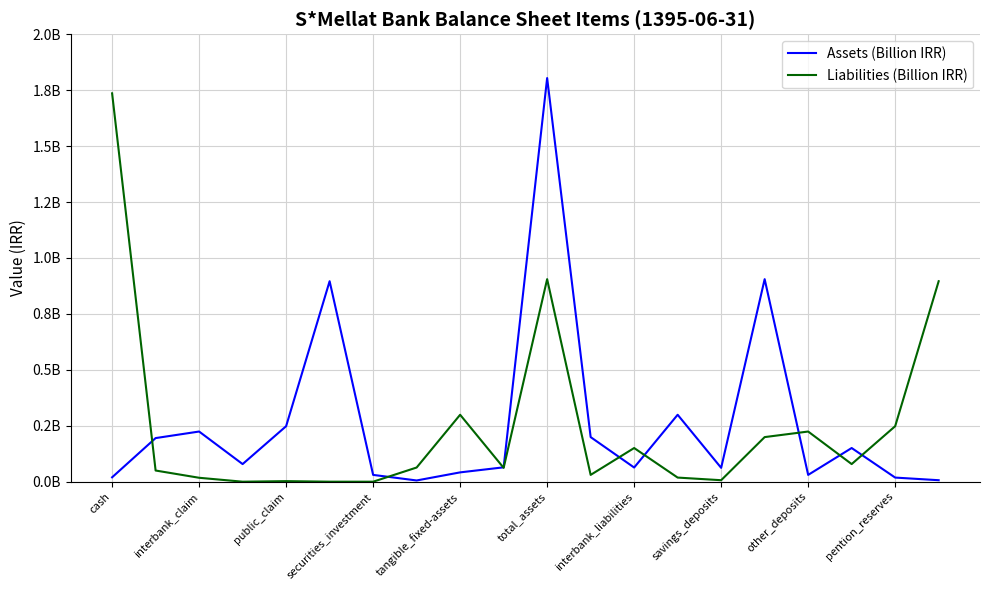

At which category does Assets (Billion IRR) reach its first local peak?

interbank_claim